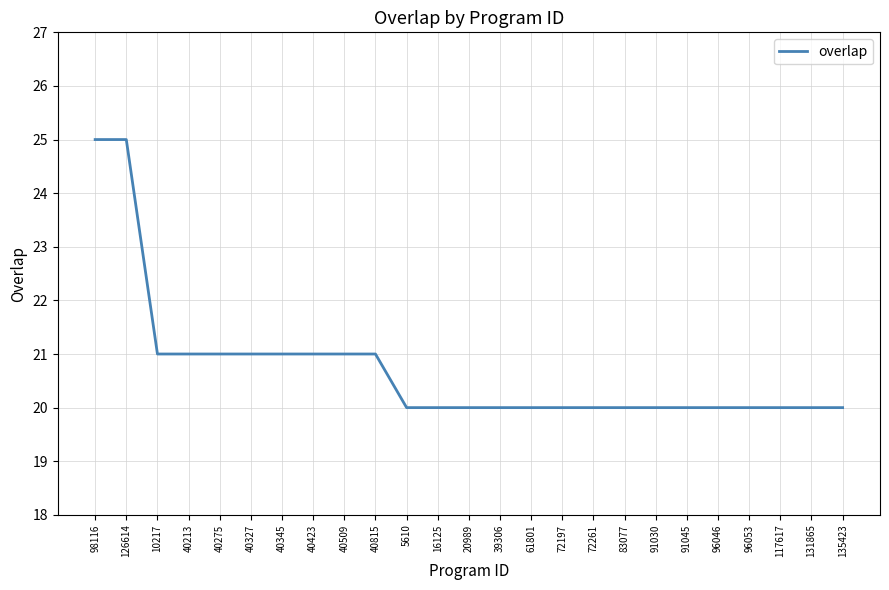

What is the difference between the maximum and minimum values?

5